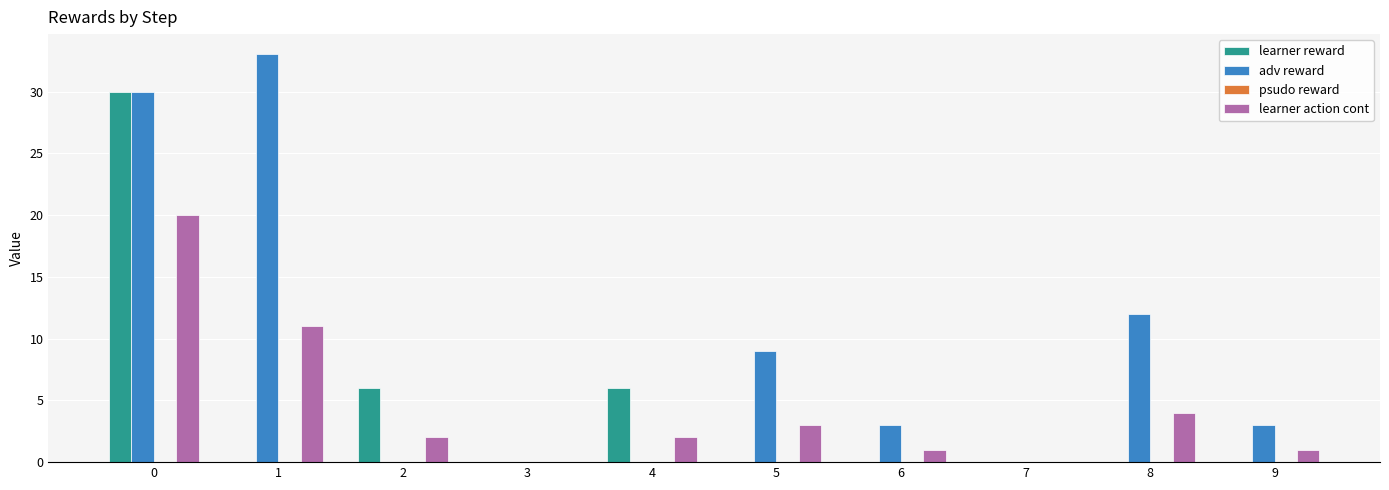

Read the adv reward value at 1.

33.0